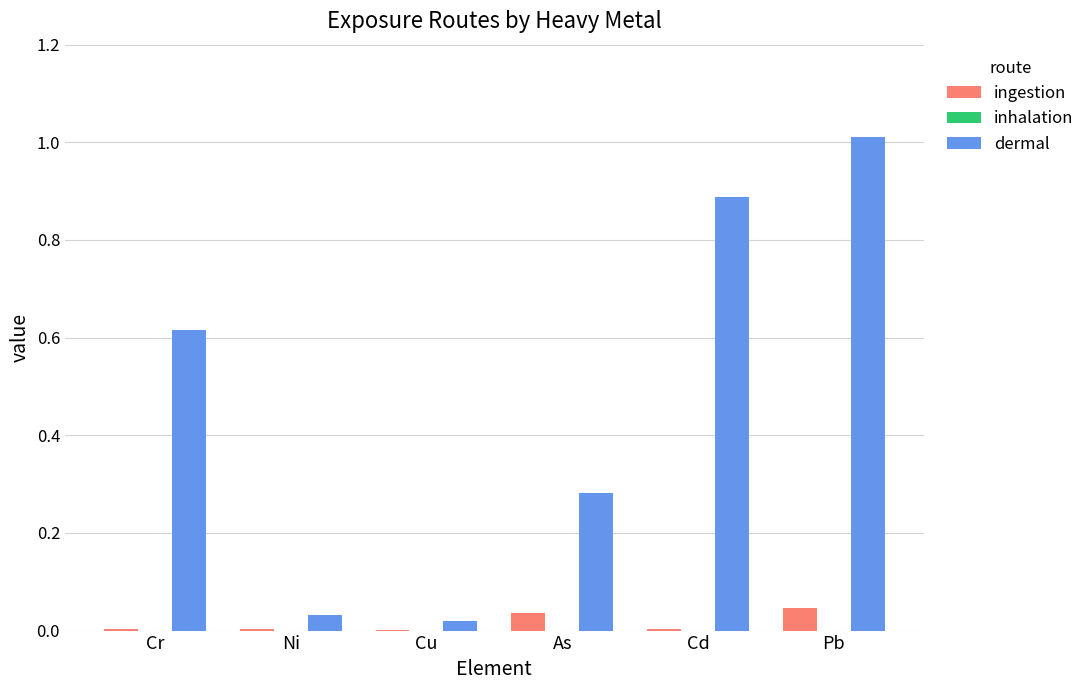

The ingestion series shows 0.0 at Cd. True or false?

True